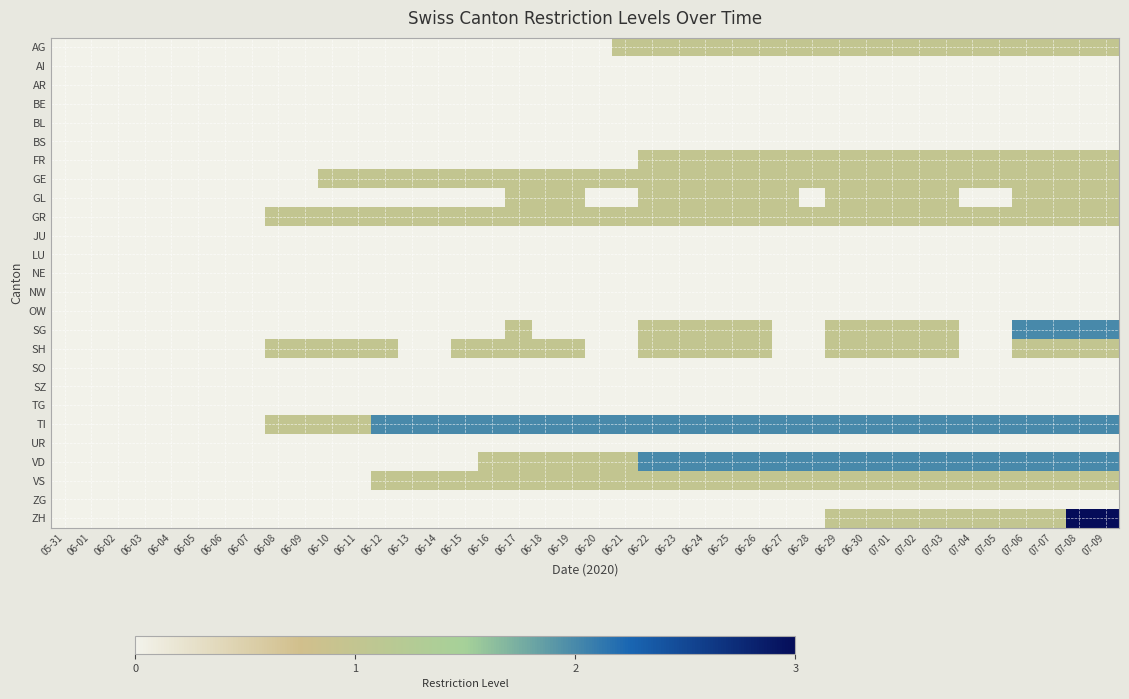

Count the number of data series in this chart.

26